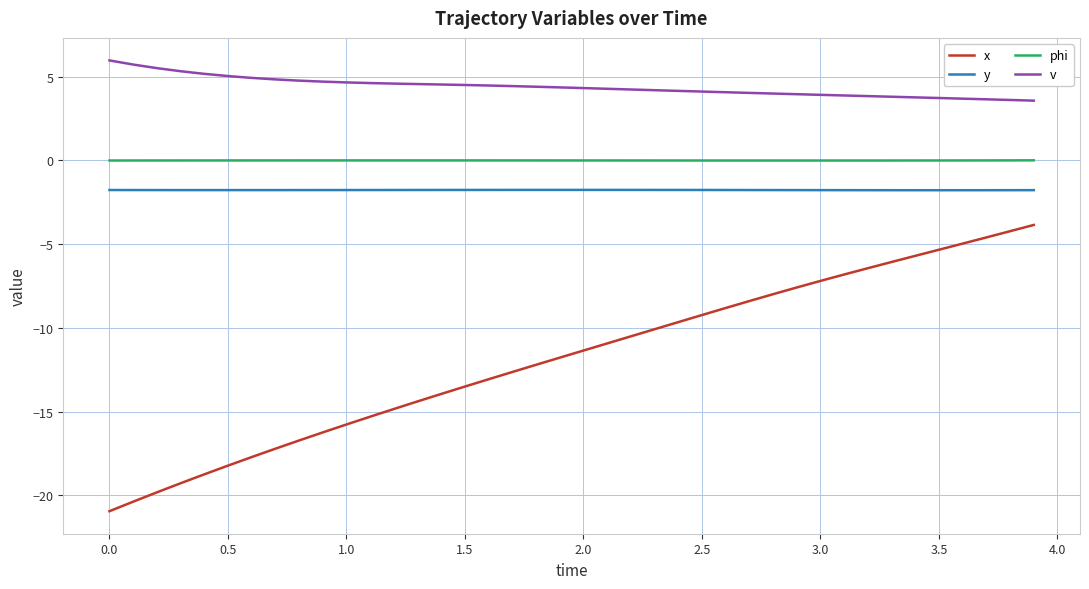

Which series has the widest spread of values?

x